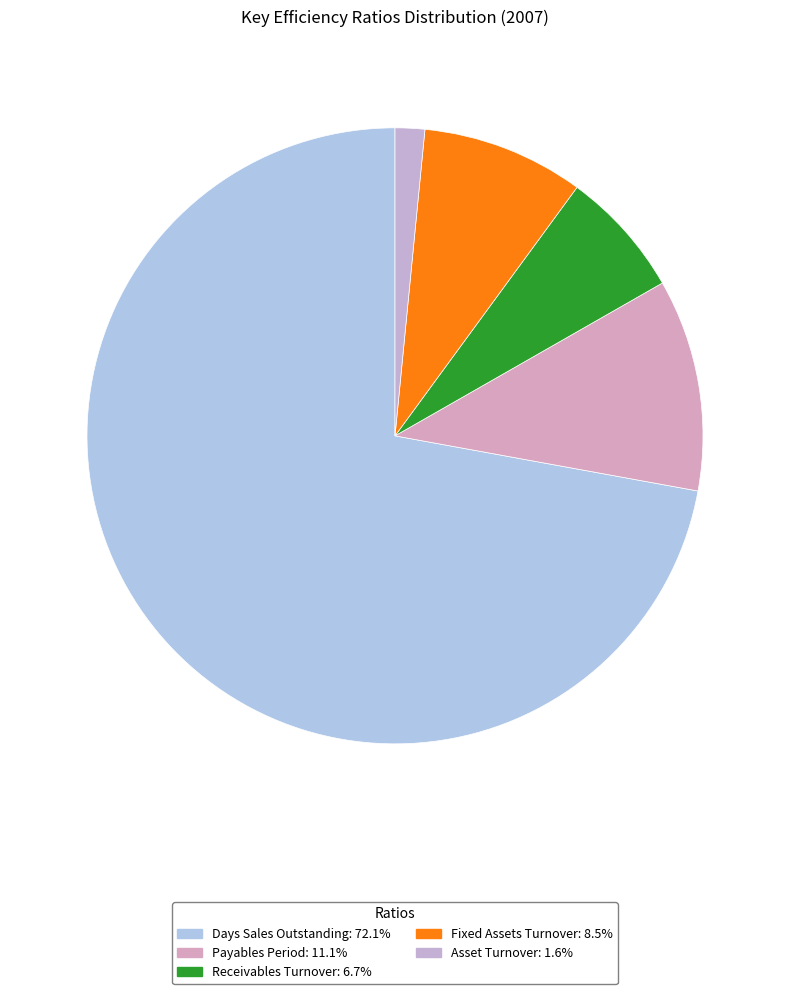

What is the ratio of the value at Asset Turnover to the value at Fixed Assets Turnover?

0.2